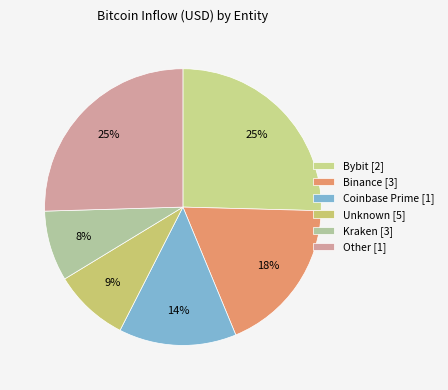

Count the number of slices in the pie.

6